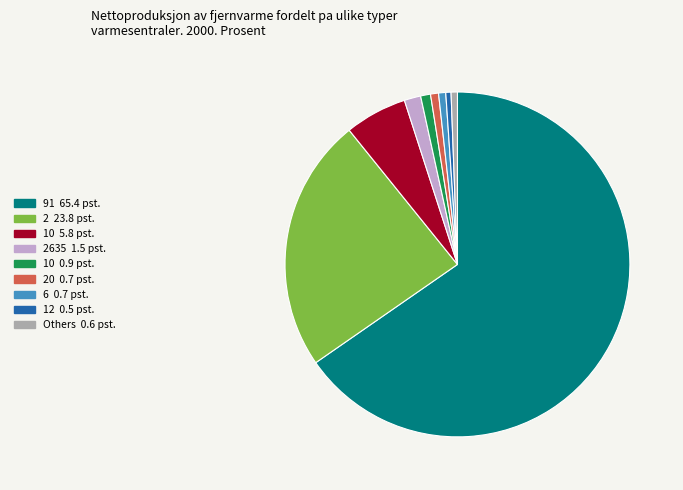

Is there a majority slice in this chart?

Yes